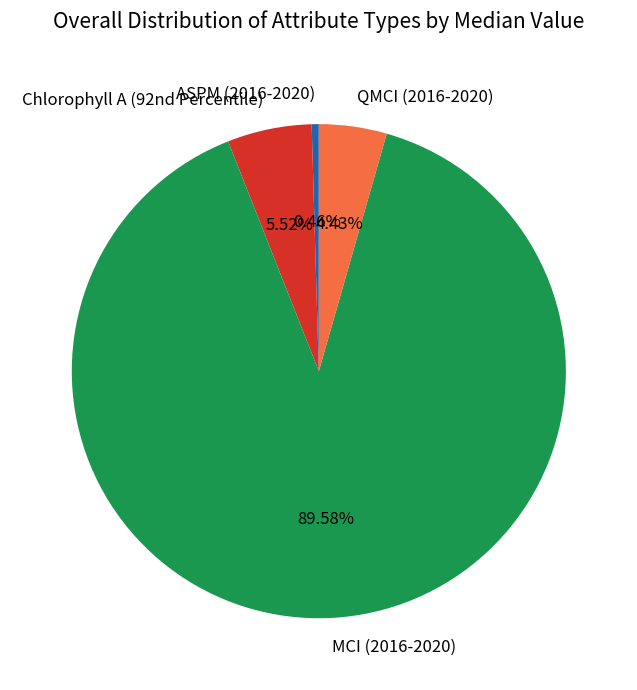

How many segments does this pie chart have?

4